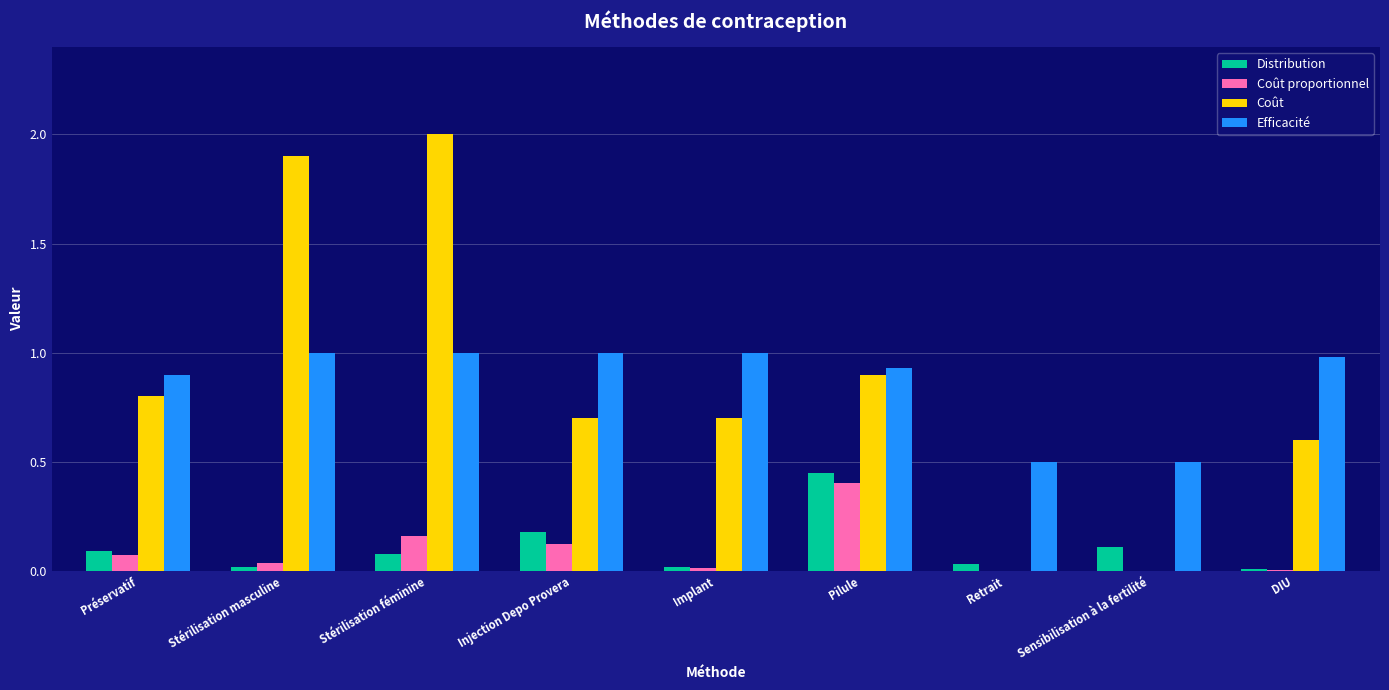

Which series has the largest total across all categories?

Efficacité